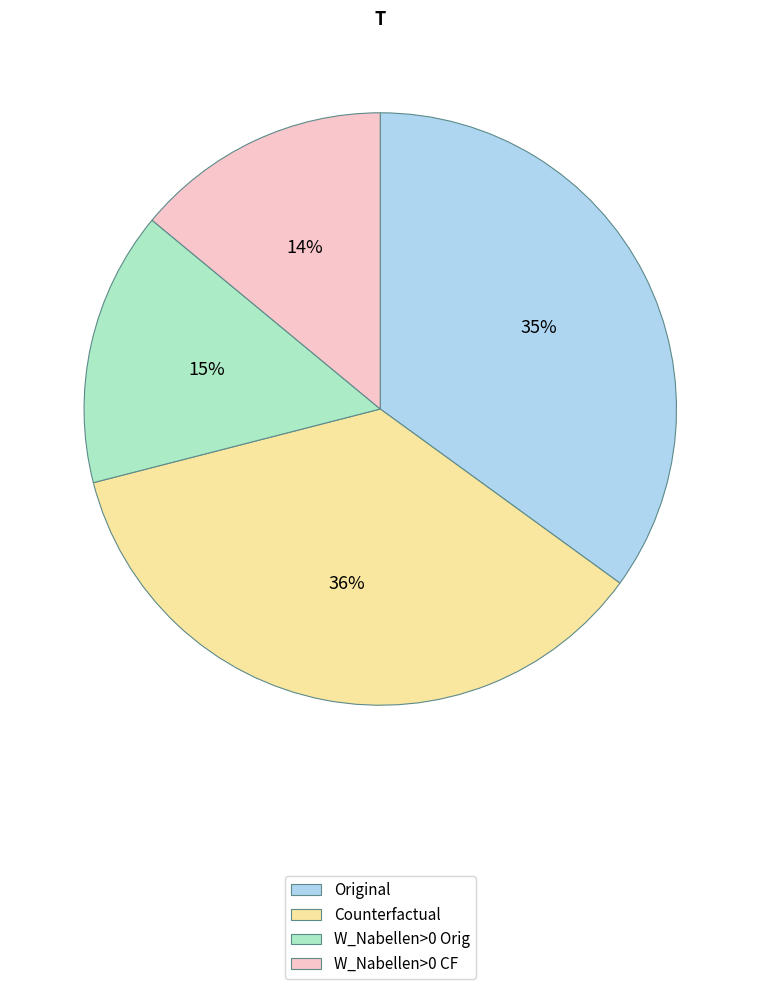

Is there a majority slice in this chart?

No